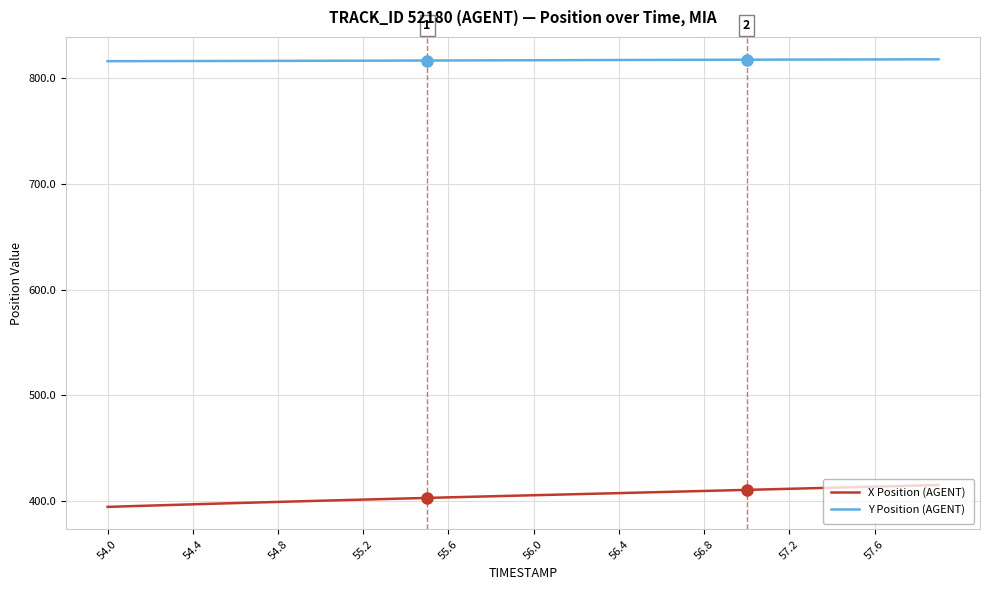

List the series in order of their overall mean, highest first.

Y Position (AGENT), X Position (AGENT)